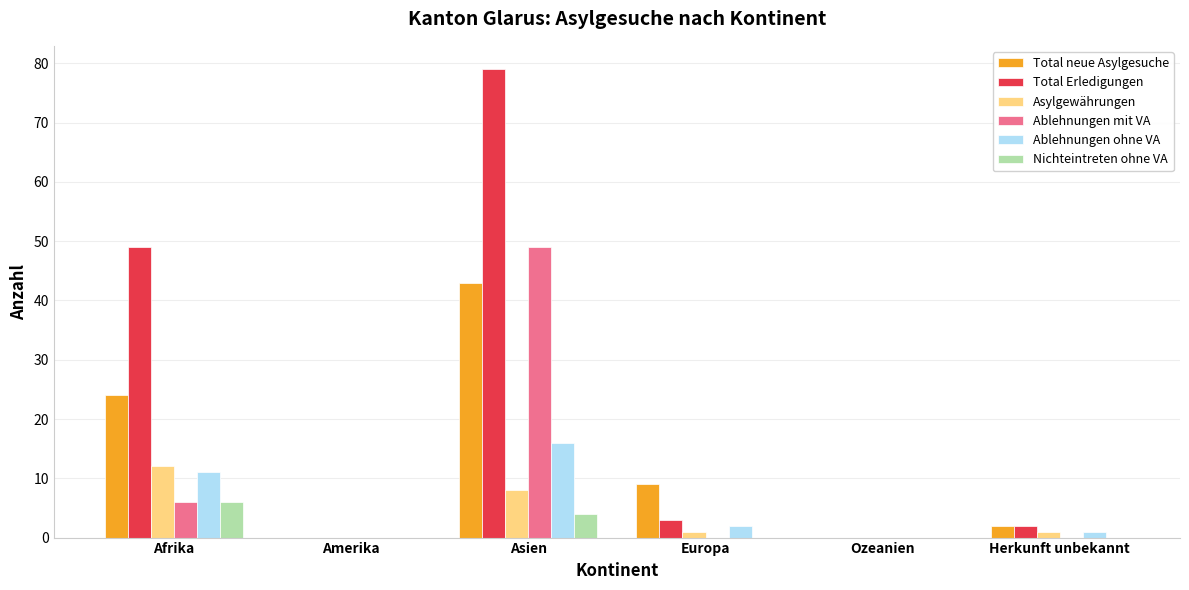

At which label is Total neue Asylgesuche closest to 21?

Afrika